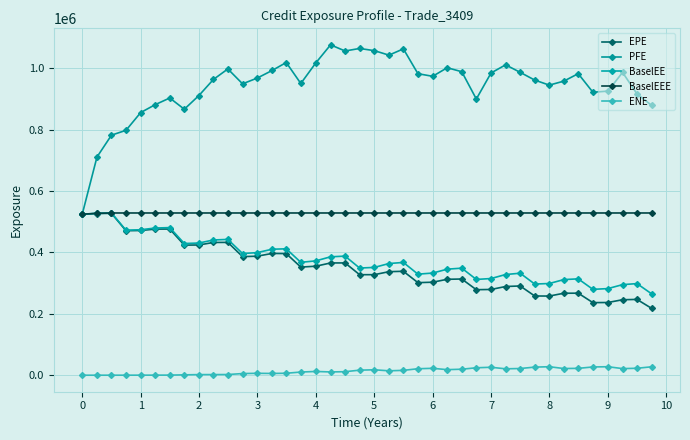

Rank the series by their maximum value, from highest to lowest.

PFE, BaselEE, BaselEEE, EPE, ENE